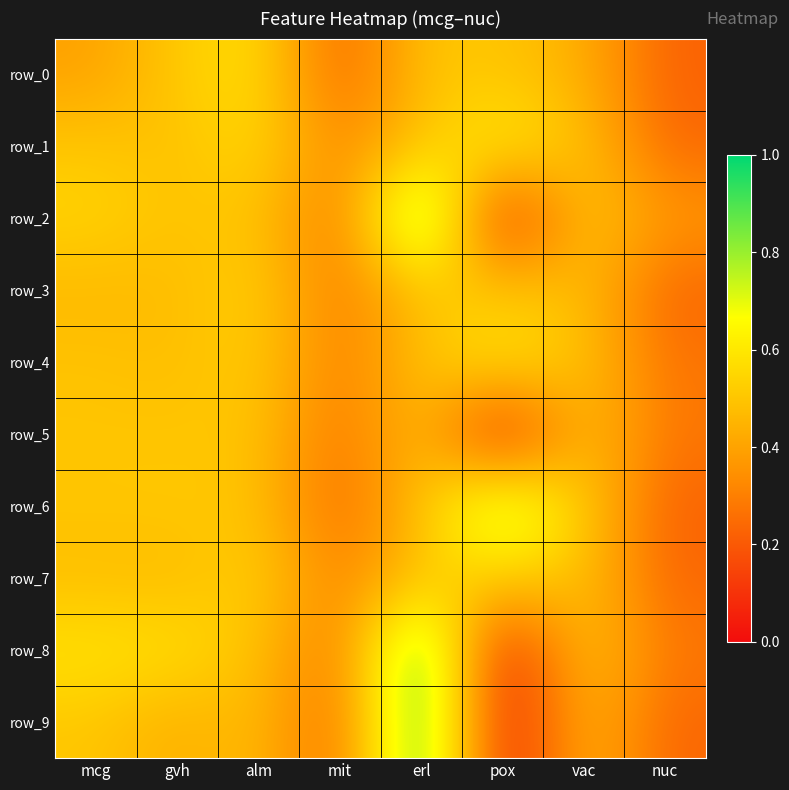

Which category has the highest value in the row_5 series?

erl